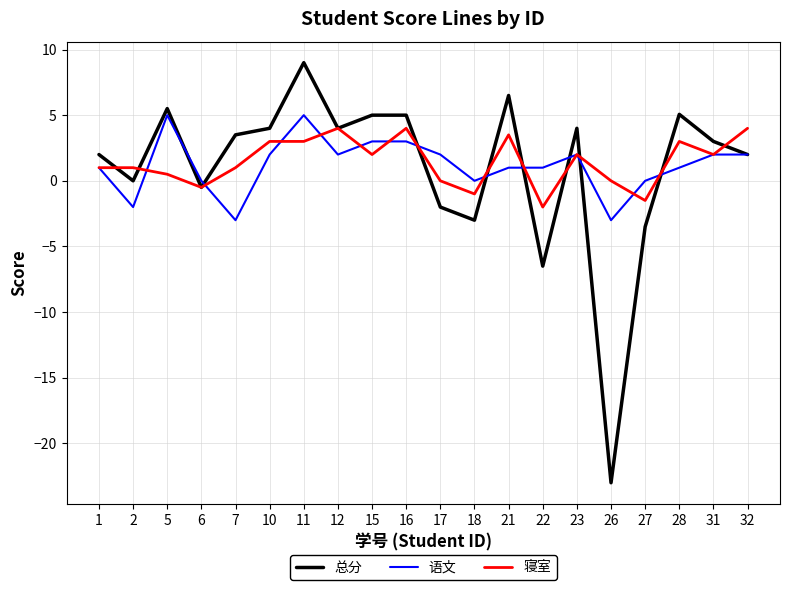

What is the difference between the maximum and minimum values in the 寝室 series?

6.0